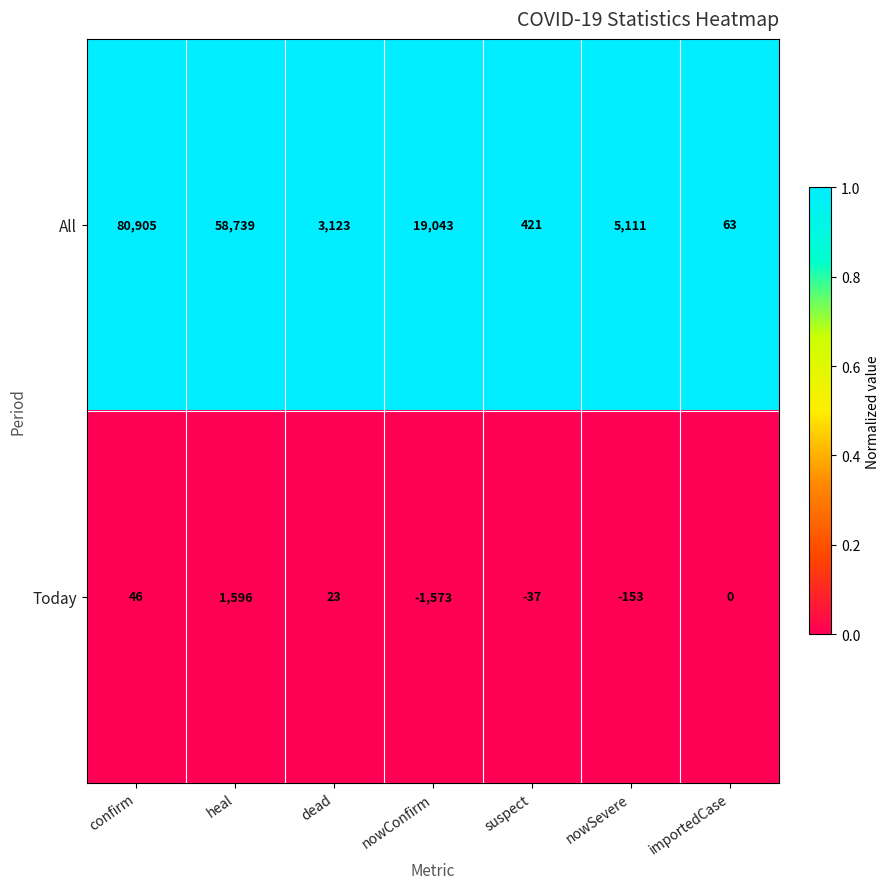

Rank the series by their average value, from lowest to highest.

Today, All